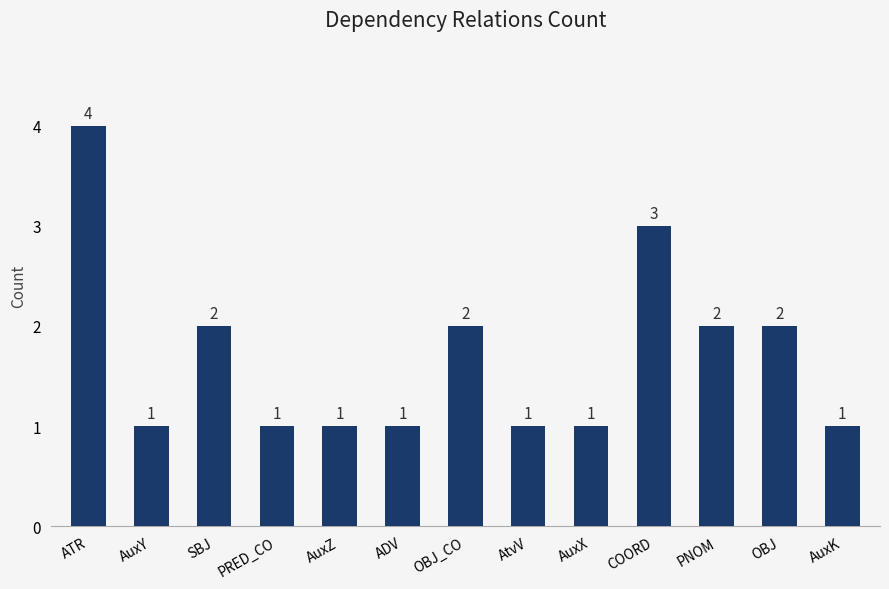

Reading left to right, what are all the values shown in this chart?

4	1	2	1	1	1	2	1	1	3	2	2	1